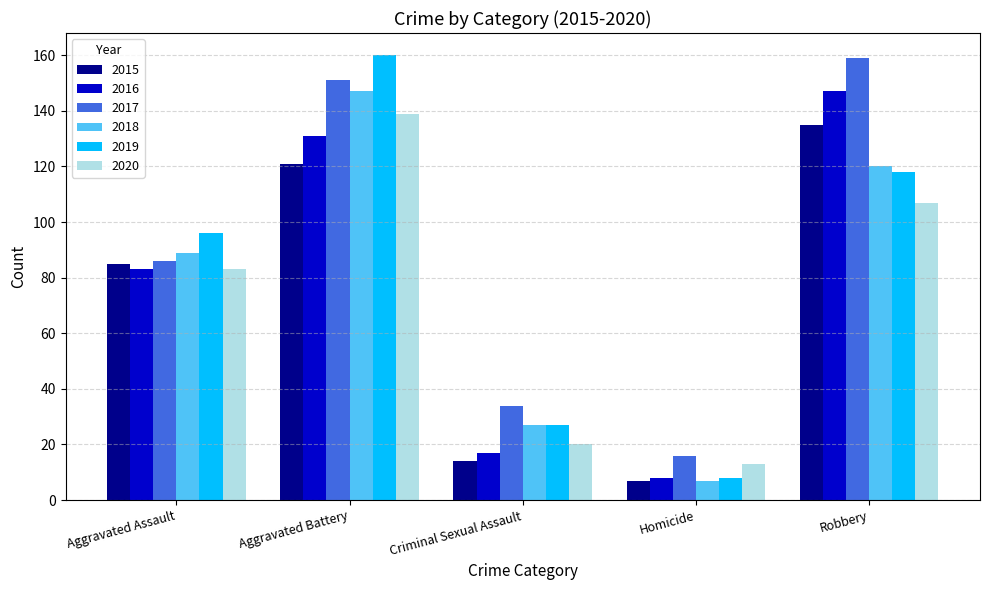

How many values in the 2017 series are below 86?

2